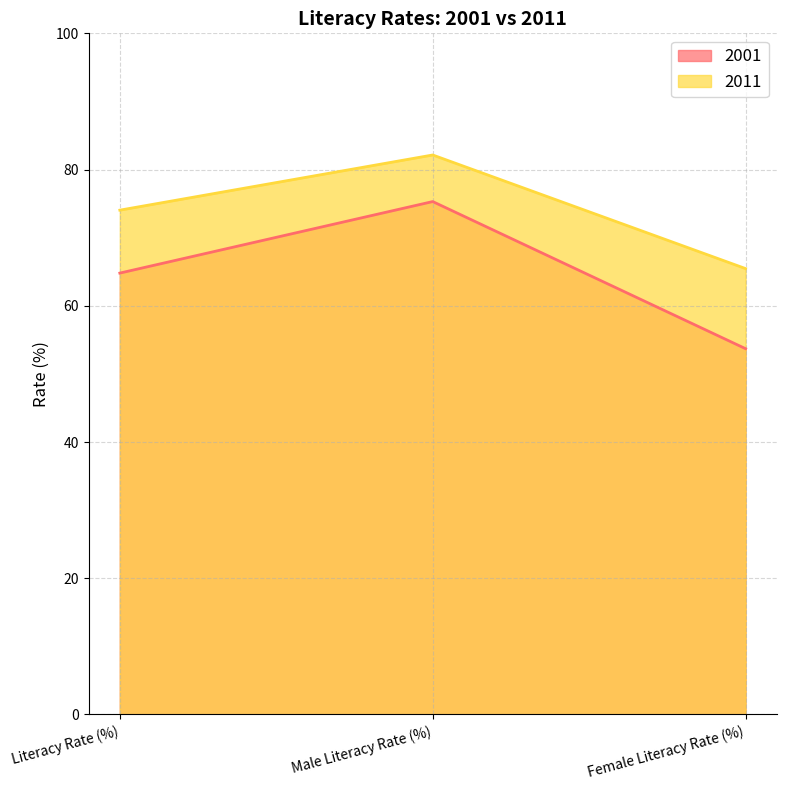

What are all the series names shown in the legend?

2001, 2011